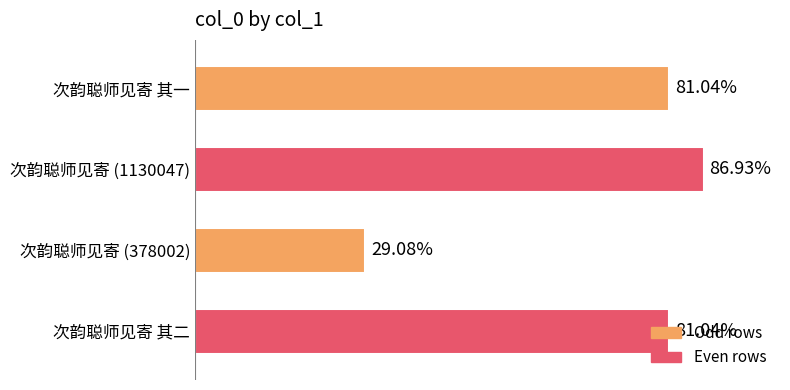

Are the bars horizontal?

Yes